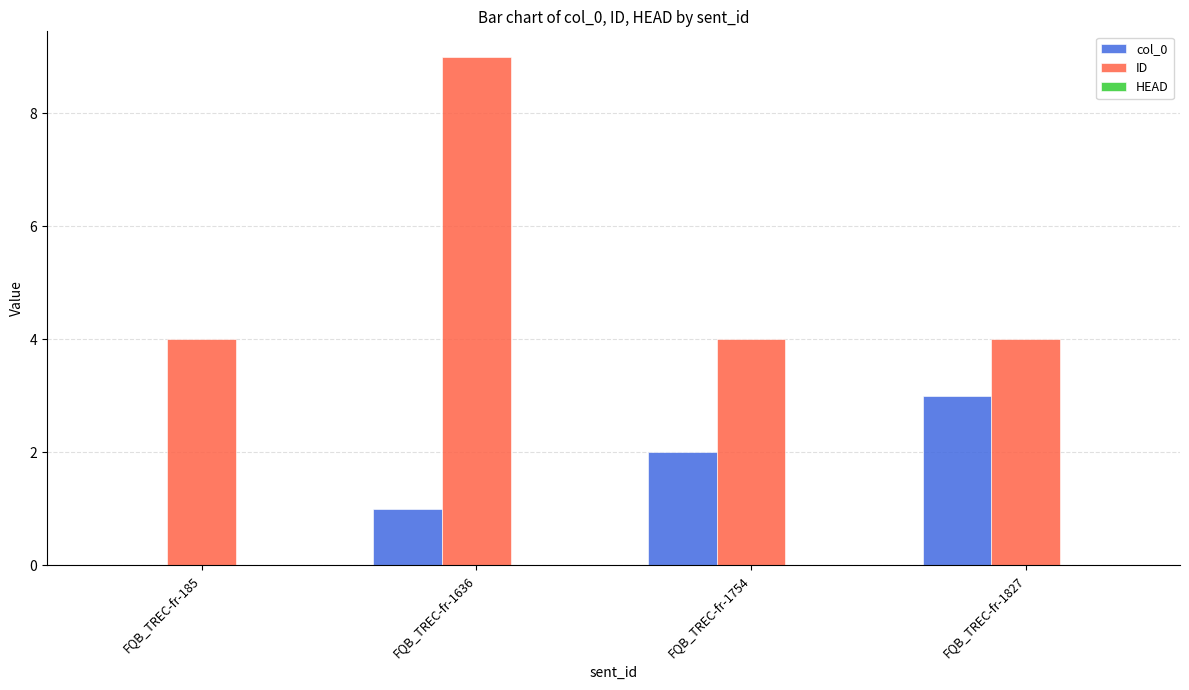

Read the col_0 value at FQB_TREC-fr-1827.

3